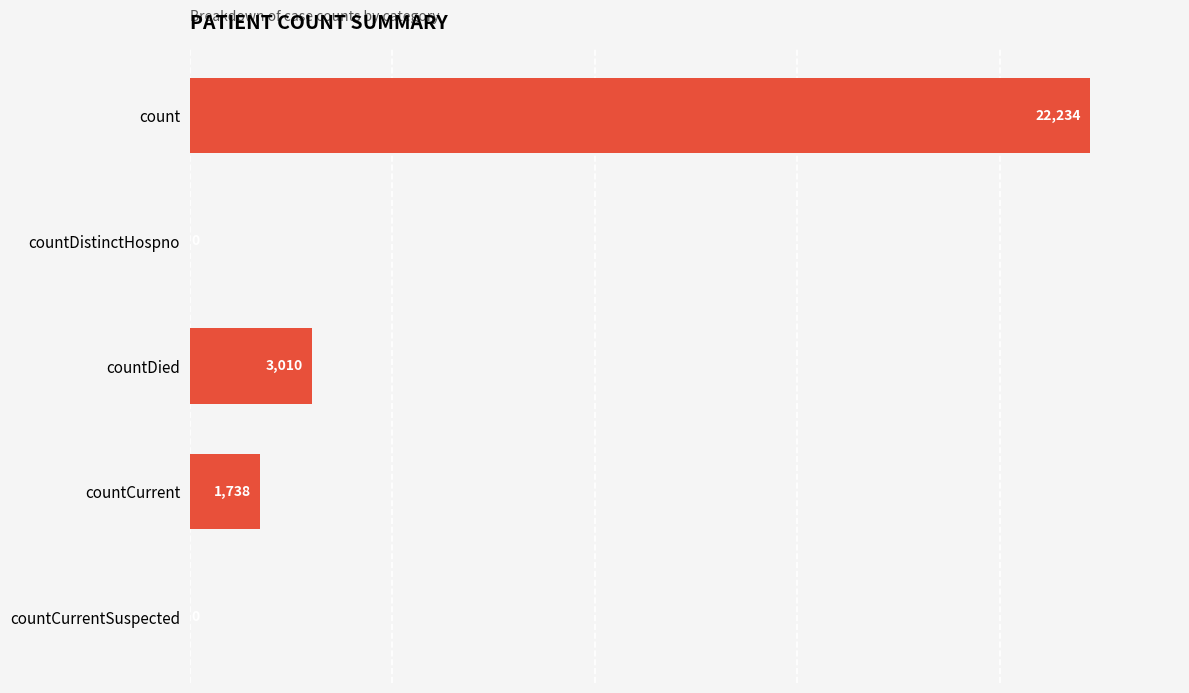

Between countCurrentSuspected and count, which is larger?

count